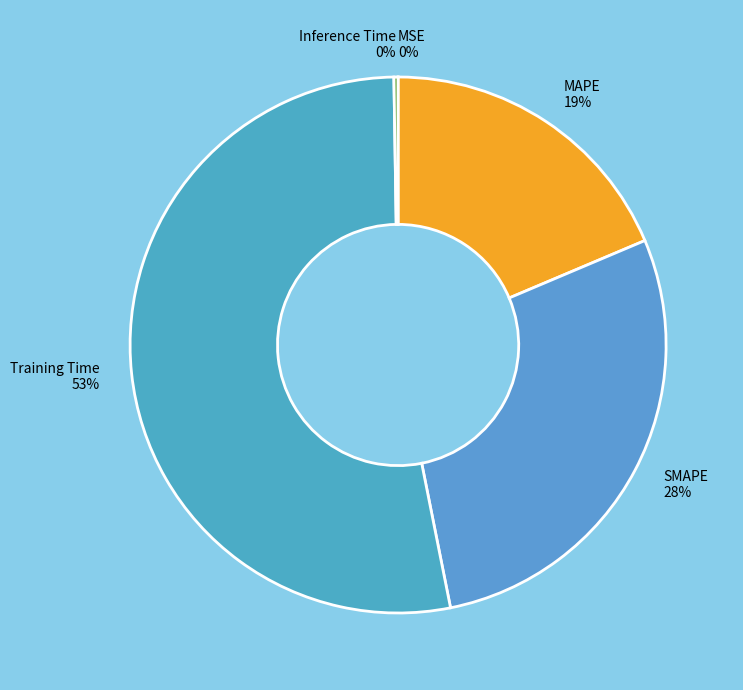

Between Training Time and SMAPE, which is larger?

Training Time